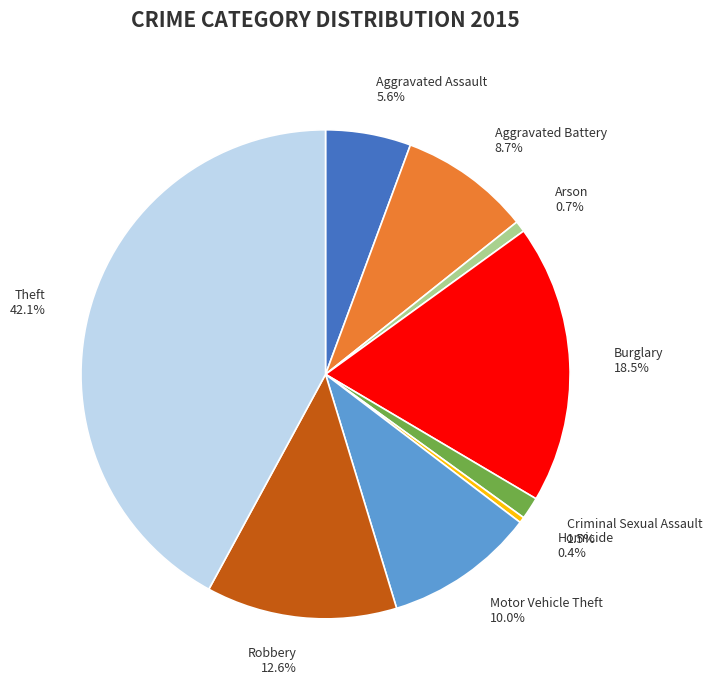

Does any single category account for the majority?

No